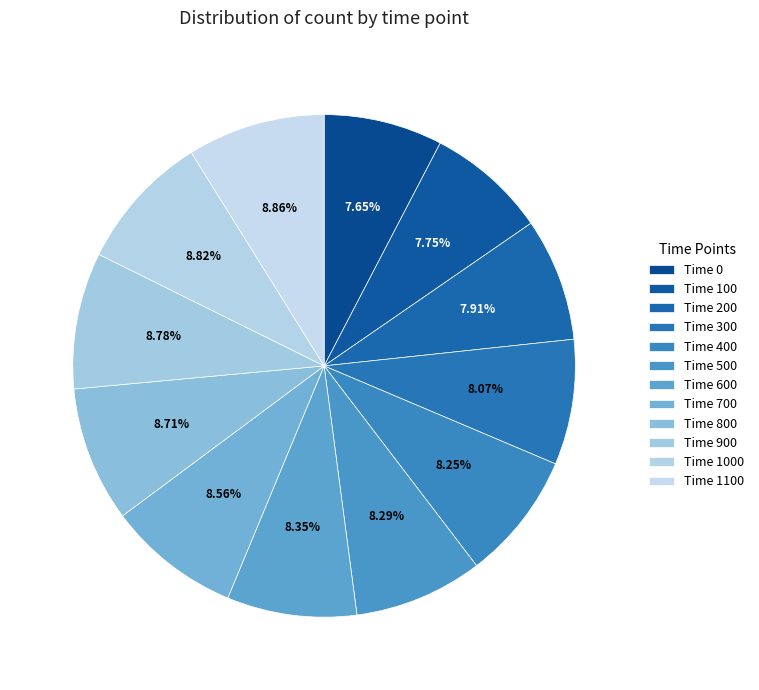

How many segments does this pie chart have?

12